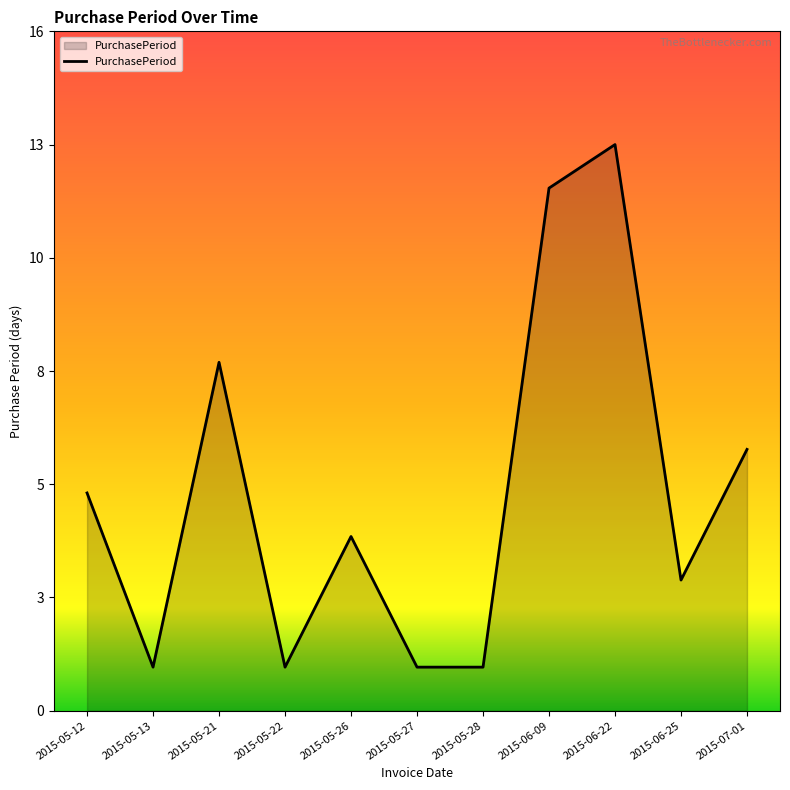

At which category does the chart reach its minimum across all series?

2015-05-13